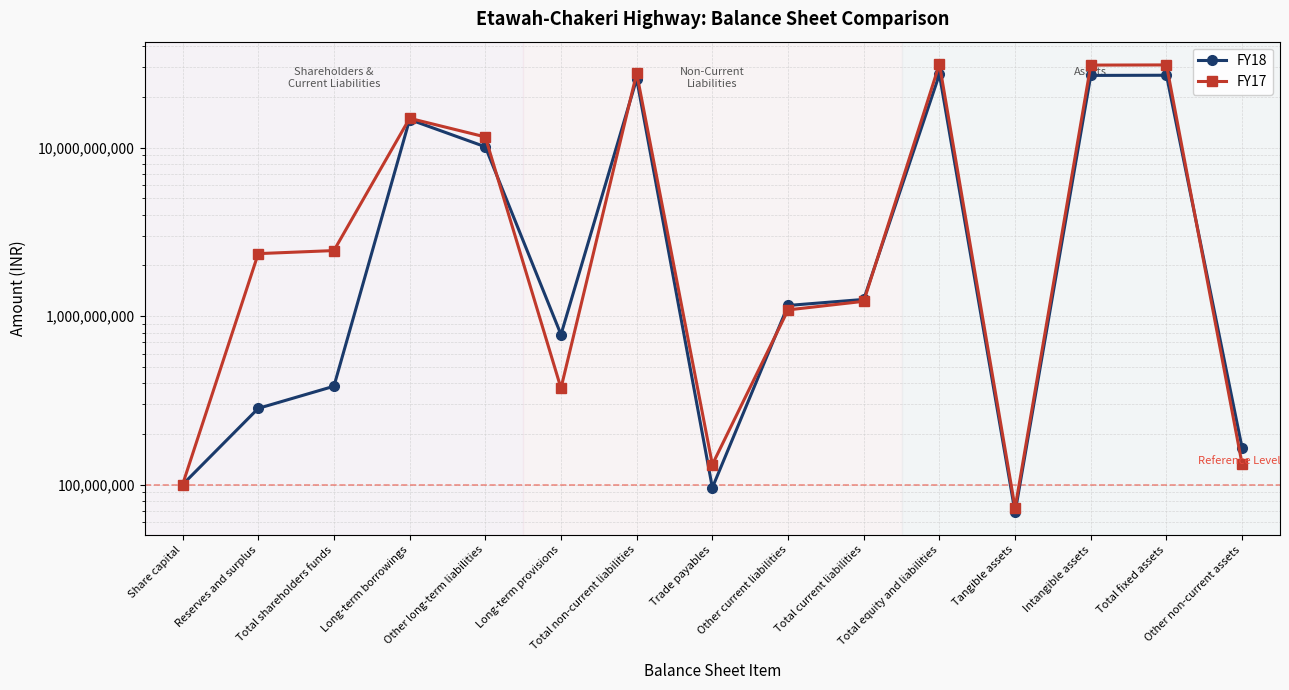

True or false: FY18 has a value of 27207363000 at Total equity and liabilities.

True